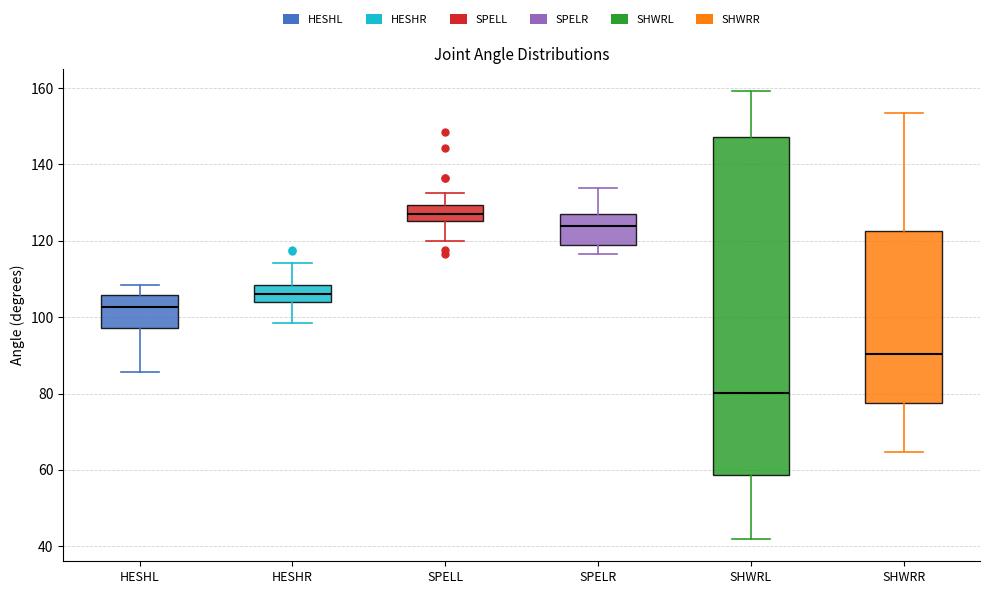

Reading left to right, transcribe this box plot: for each box, give where its median line is, the range the box spans, and where its two whiskers end, as read against the y-axis. The values are not printed on the chart, so give them approximately, as read against the axis.

HESHL: median 102, box 98 to 106, whiskers 86 to 108
HESHR: median 106, box 104 to 108, whiskers 98 to 114
SPELL: median 128, box 126 to 130, whiskers 120 to 132
SPELR: median 124, box 118 to 128, whiskers 116 to 134
SHWRL: median 80, box 58 to 148, whiskers 42 to 160
SHWRR: median 90, box 78 to 122, whiskers 64 to 154